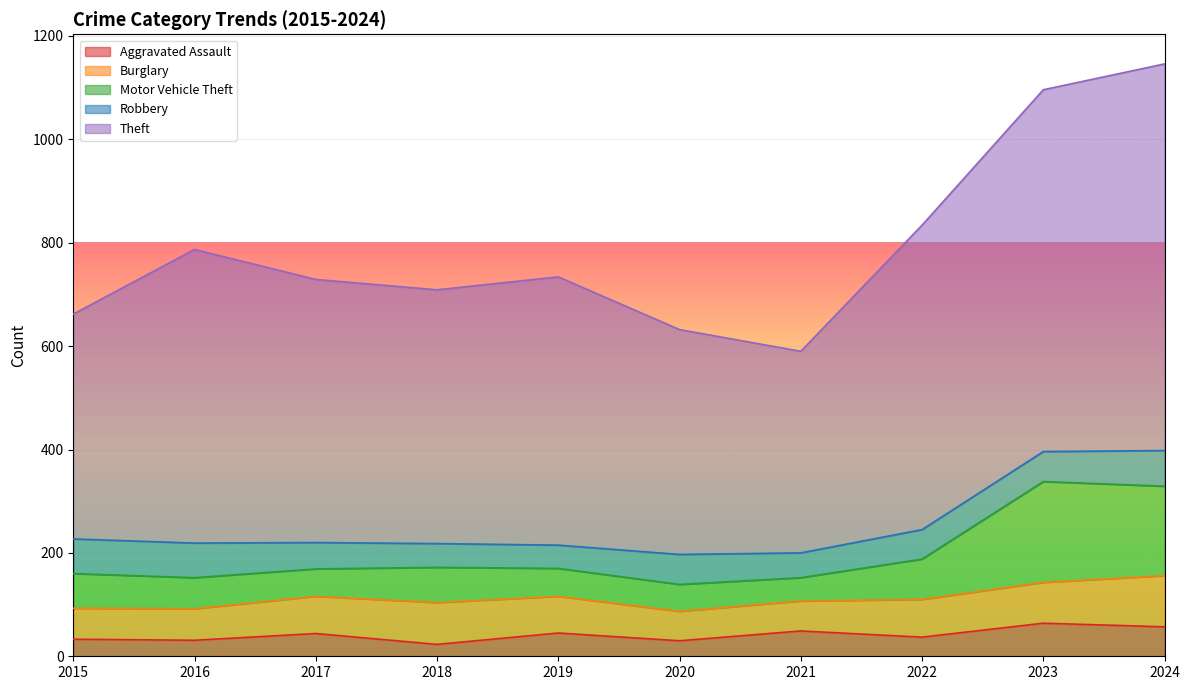

What is the highest value of the Aggravated Assault series?

64